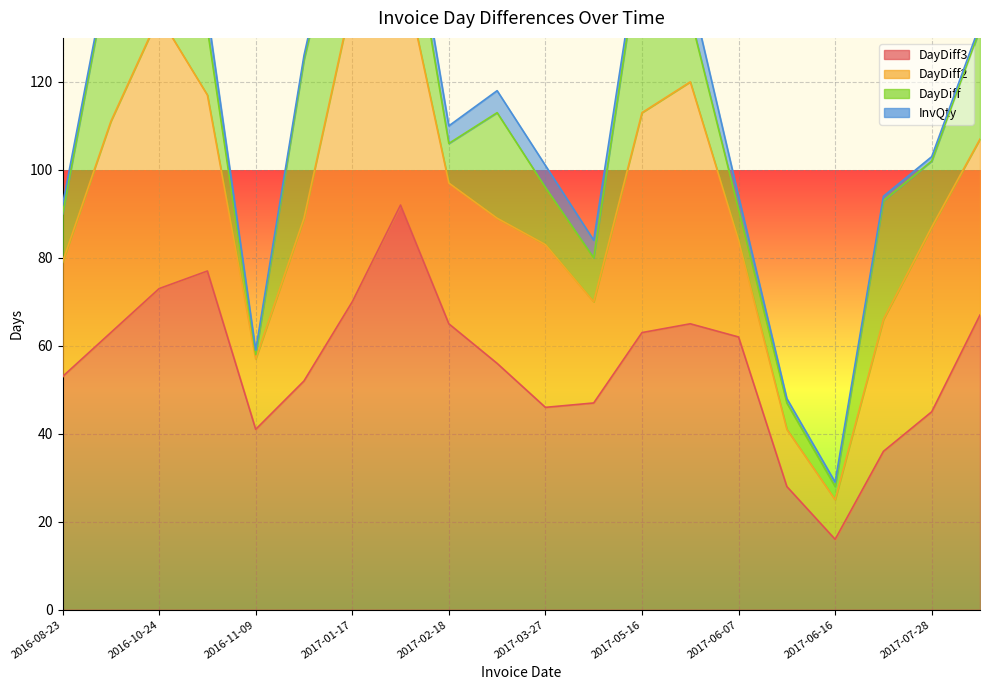

True or false: DayDiff3 and InvQty cross at least once.

False